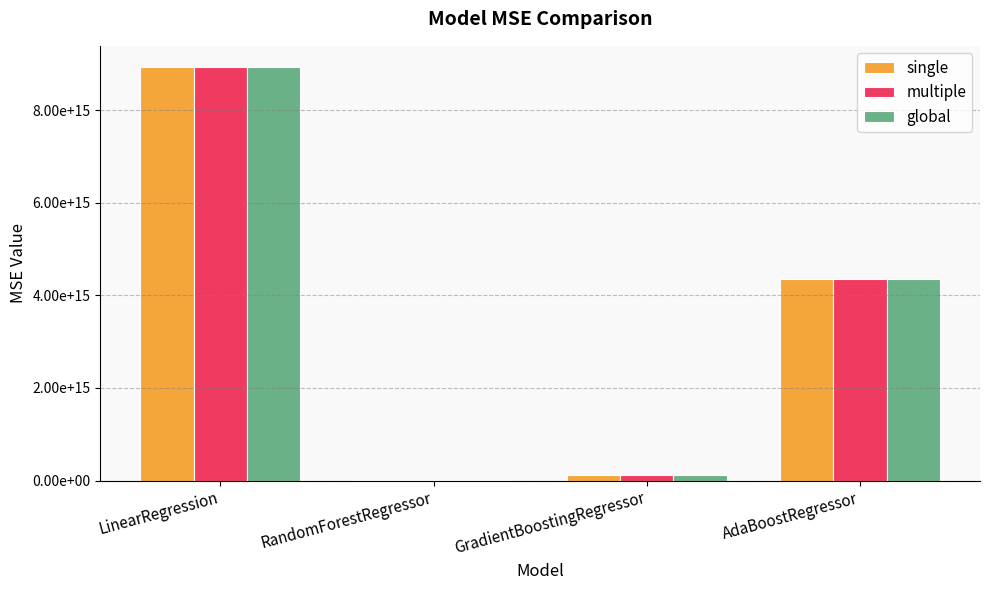

Are the bars horizontal?

No